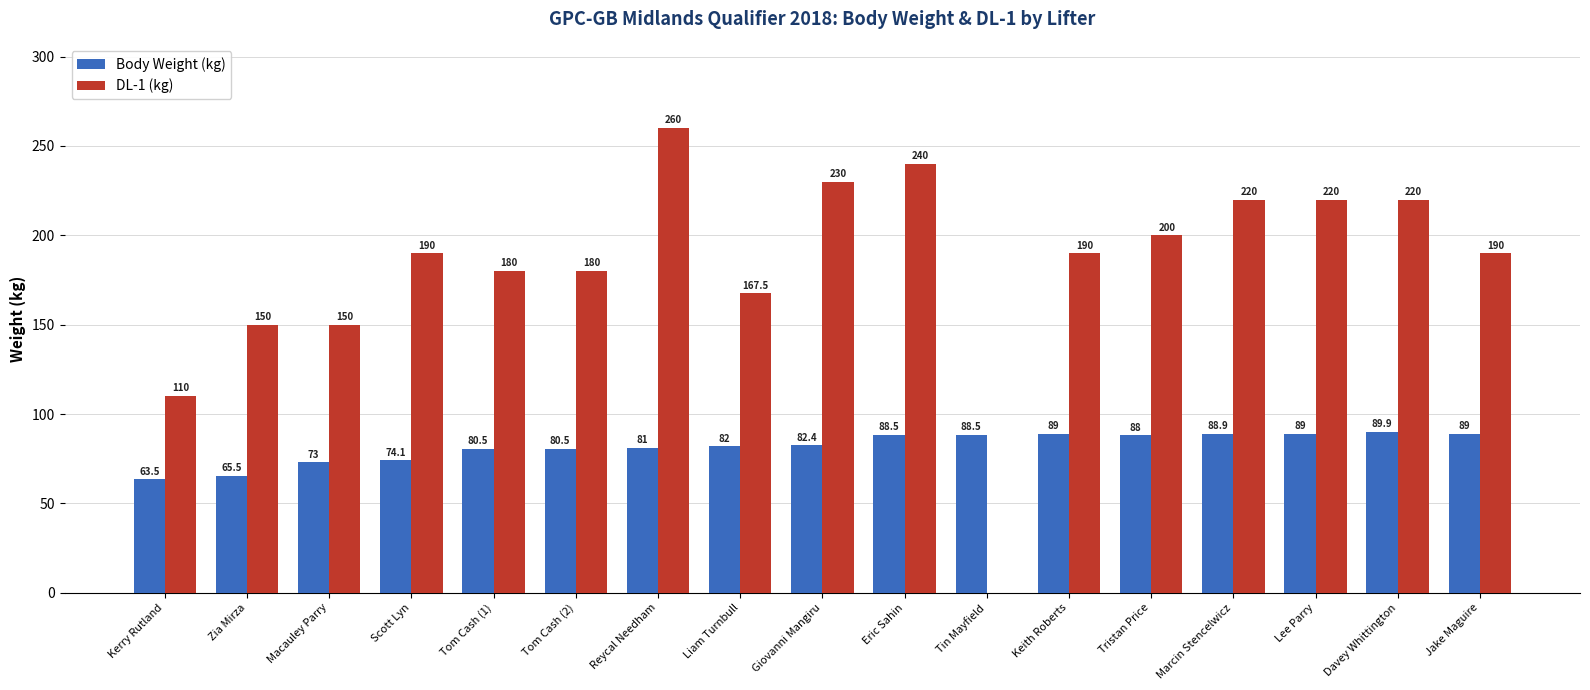

What is the difference between the Body Weight (kg) values at Macauley Parry and Keith Roberts?

16.0